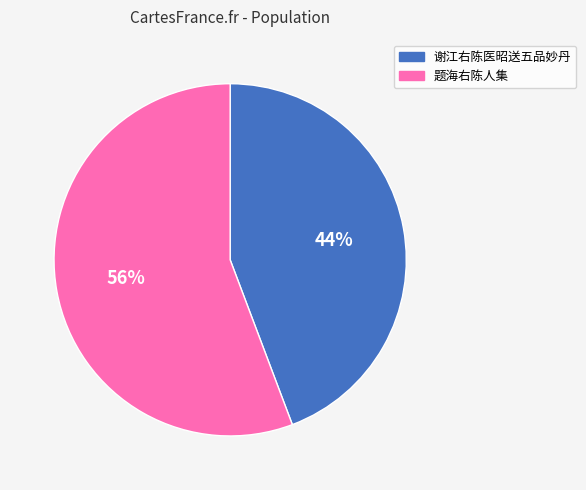

Which has a higher value, 题海右陈人集 or 谢江右陈医昭送五品妙丹?

题海右陈人集